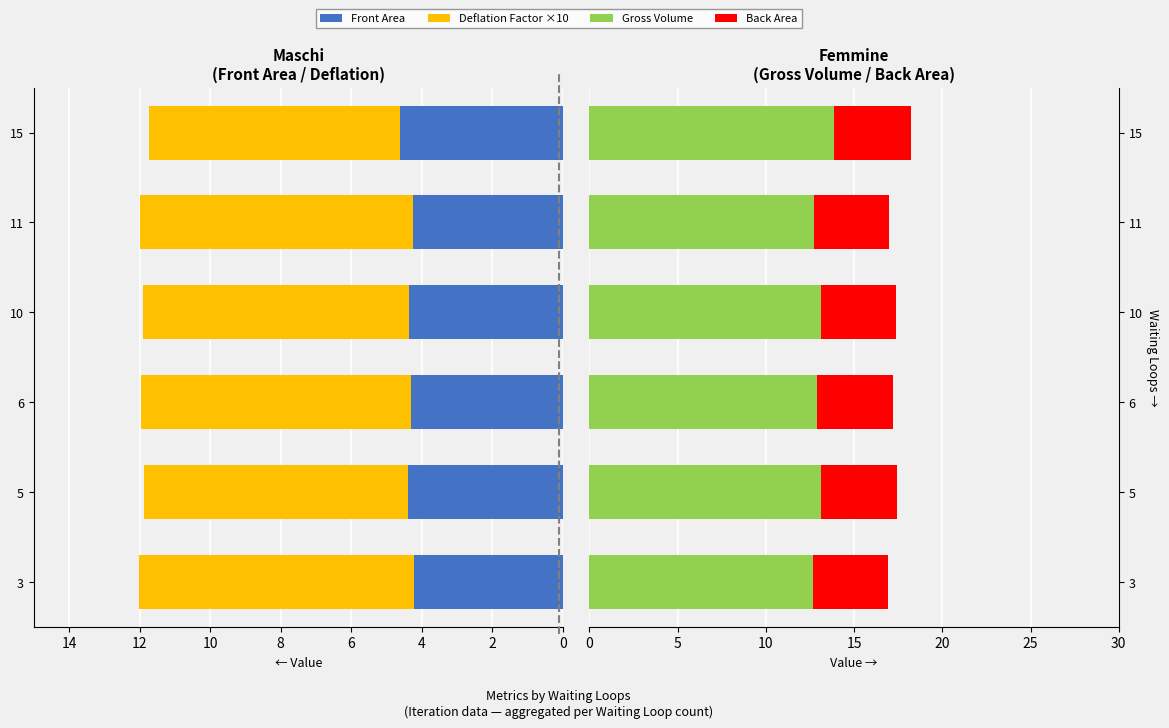

Is it true that Deflation Factor ×10 equals 11.7 at 3?

False